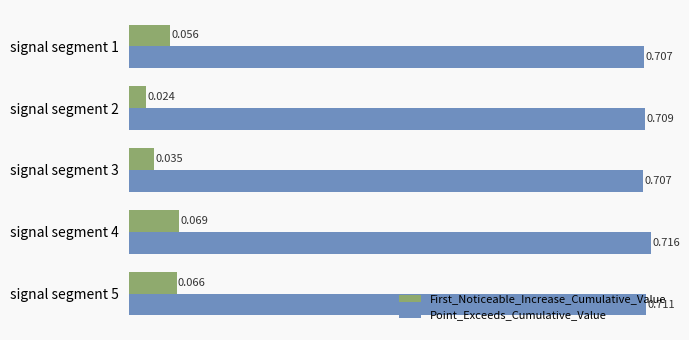

At signal segment 5, list the series in order from smallest to largest.

First_Noticeable_Increase_Cumulative_Value, Point_Exceeds_Cumulative_Value